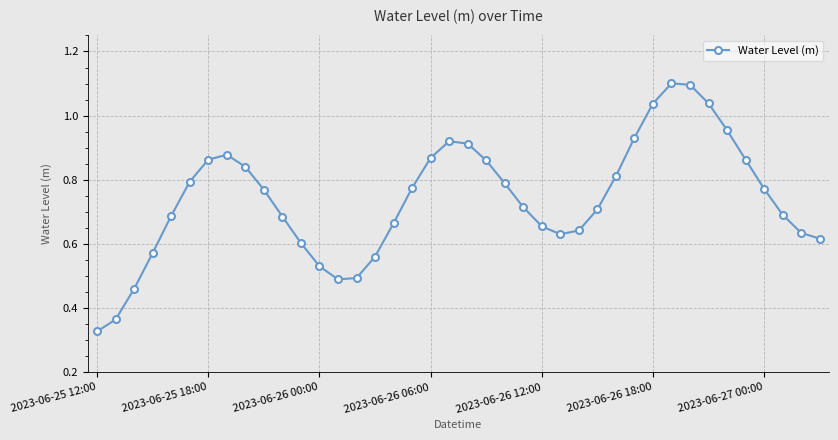

What is the sum of all values?

29.6